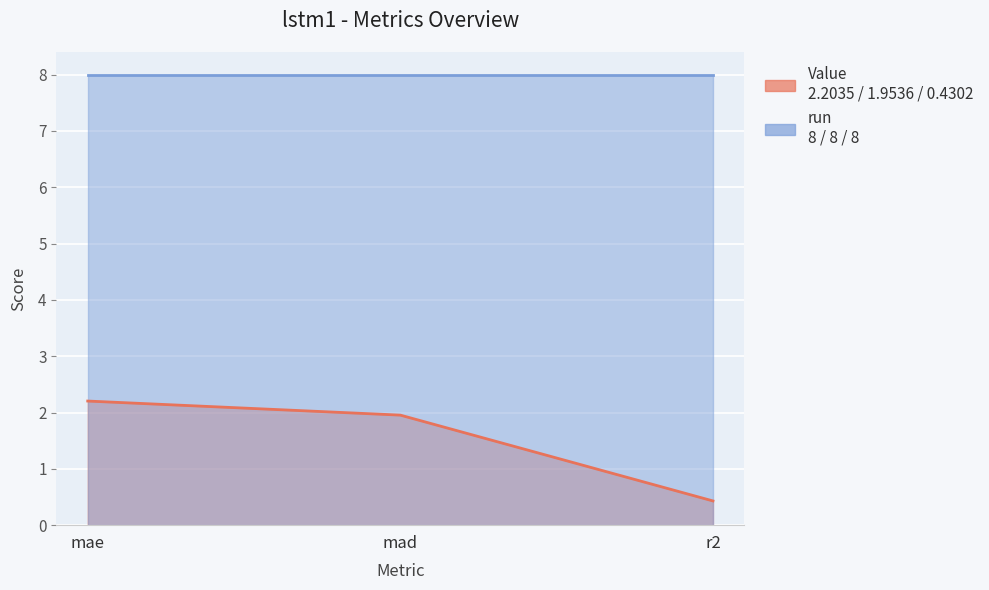

What is the label of the 1st point from the left?

mae